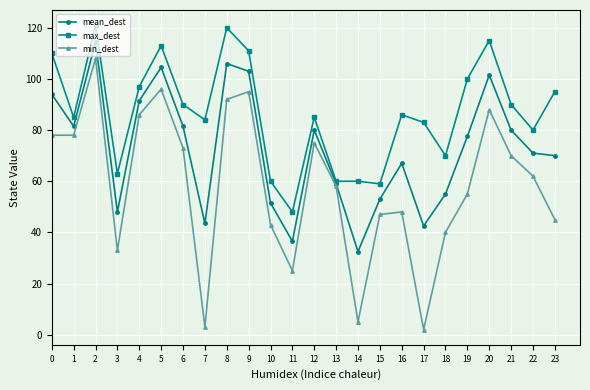

What is the average value of the max_dest series?

86.9